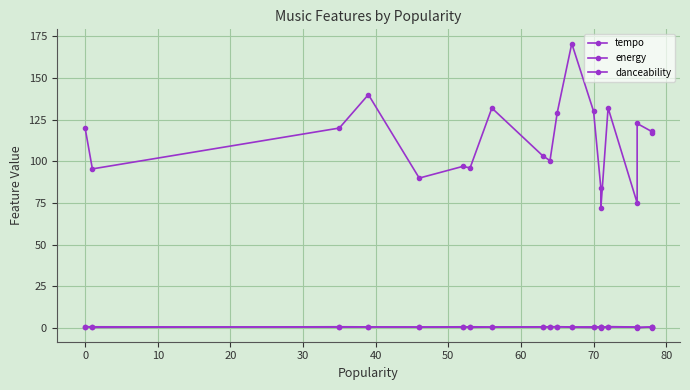

The value of energy at 60 is 0.7. True or false?

True